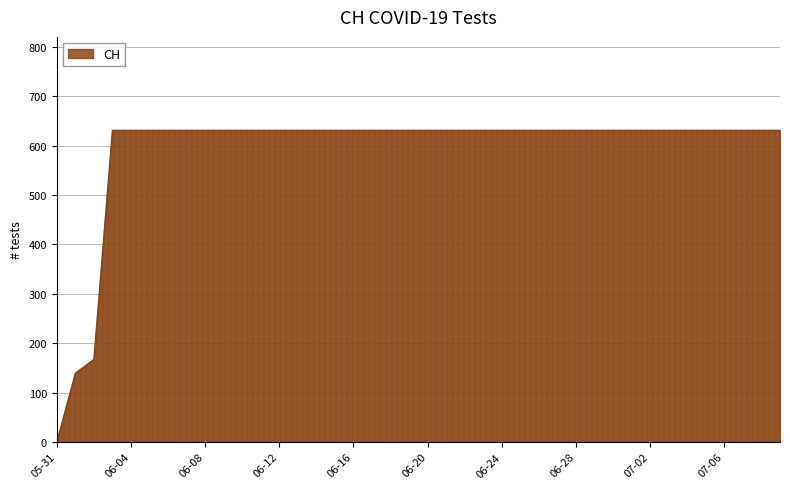

How many positive values are there?

39